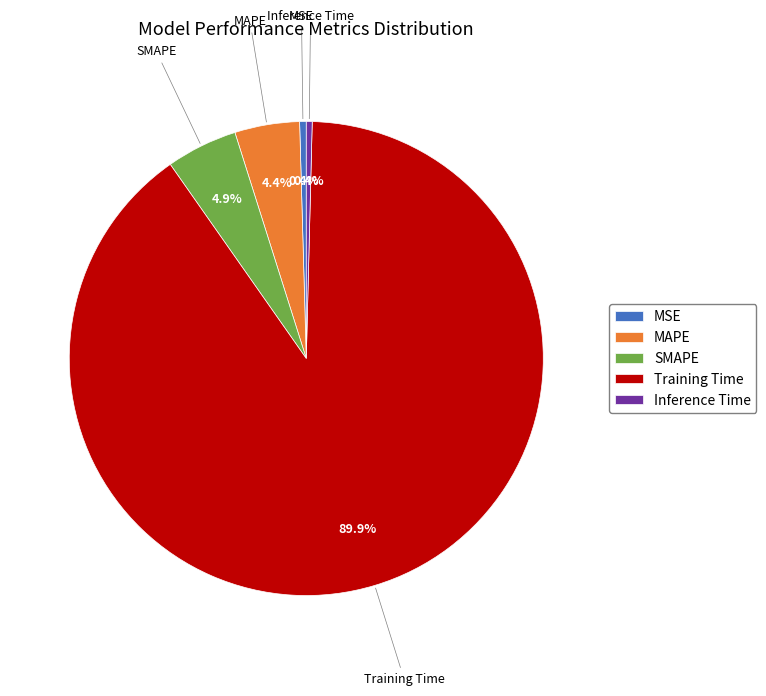

To the nearest percent, what is the combined percentage of Inference Time and MSE?

1%